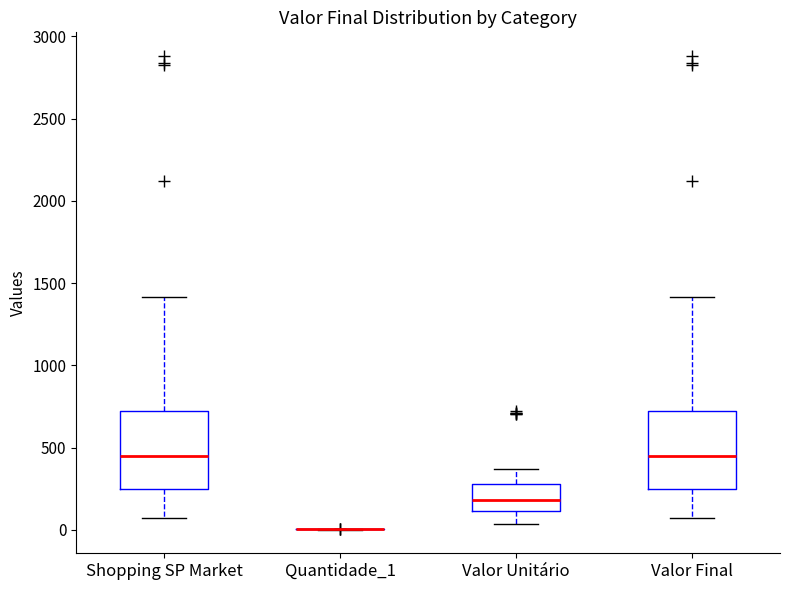

Reading left to right, read every box against the y-axis: the position of its median line, the range the box covers, and the ends of its whiskers. The values are not printed on the chart, so give them approximately, as read against the axis.

Shopping SP Market: median 450, box 250 to 700, whiskers 50 to 1400
Quantidade_1: box collapsed to a line at 0, whiskers 0 to 0
Valor Unitário: median 200, box 100 to 300, whiskers 50 to 350
Valor Final: median 450, box 250 to 700, whiskers 50 to 1400